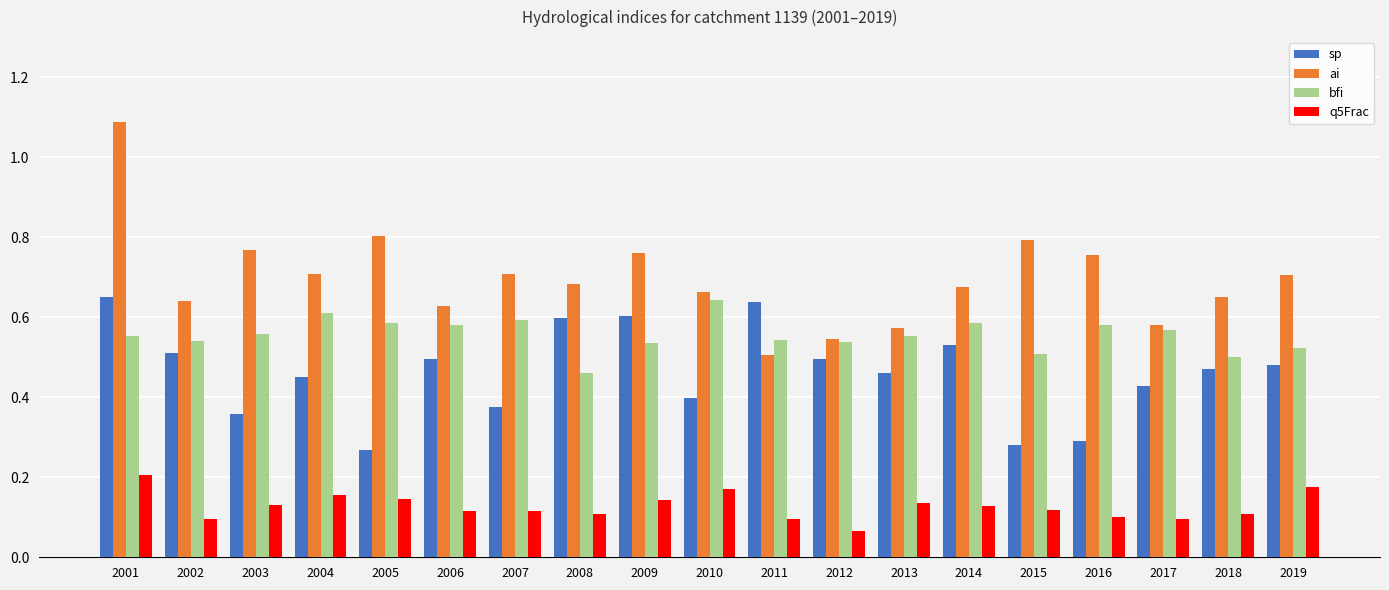

Which series has the largest total across all categories?

ai